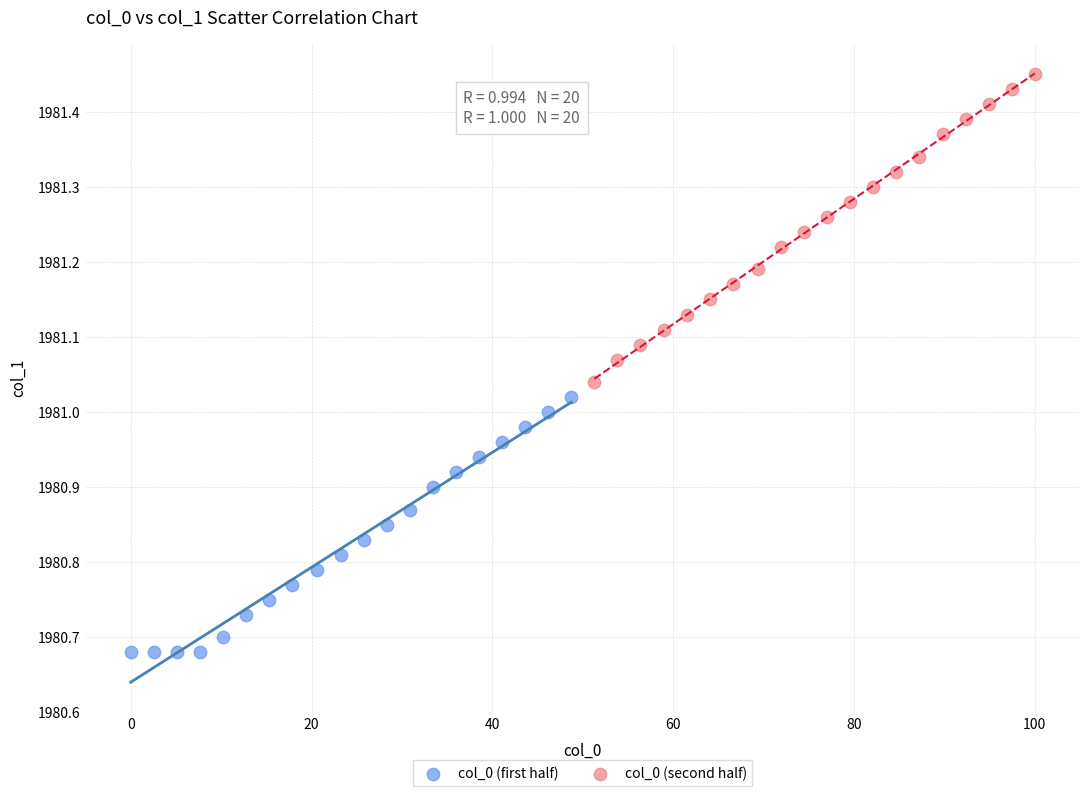

Which series has the largest Y range (max minus min)?

col_0 (second half)